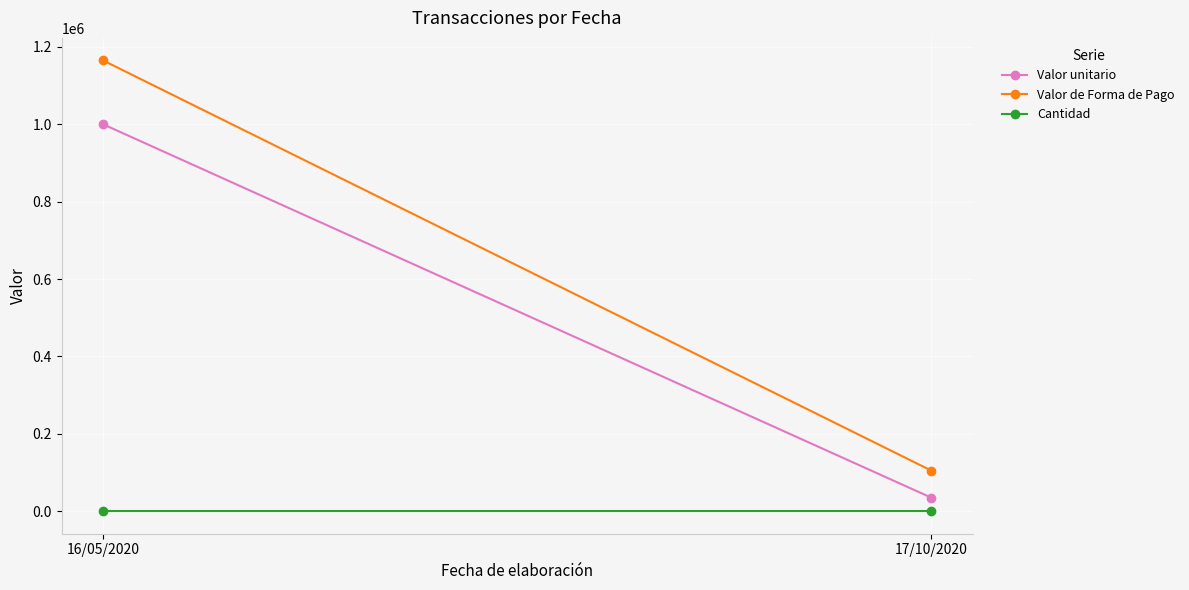

What is the value of the Valor unitario point at the 2nd from the left?

35000